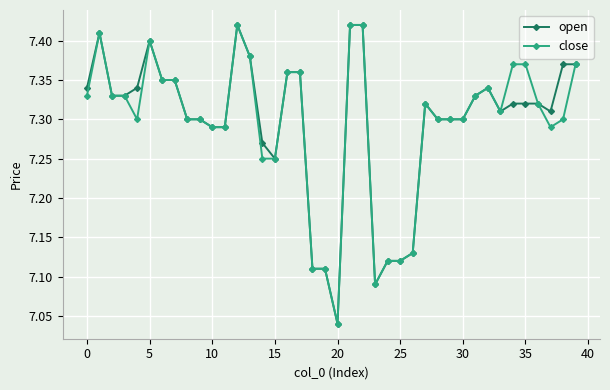

How many open values are between 7 and 8?

40